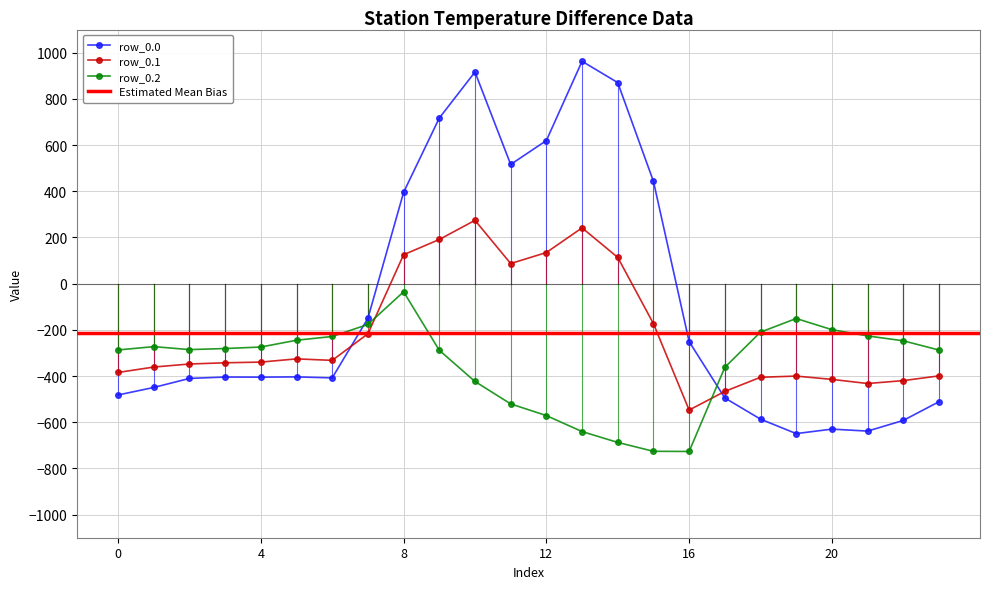

Reading right to left, transcribe all the data shown in this chart.

row_0.0: 23=-511.3	22=-592.3	21=-638.4	20=-629.9	19=-649.2	18=-586.7	17=-494.8	16=-250.9	15=443.0	14=870.3	13=962.7	12=619.4	11=516.0	10=916.2	9=716.9	8=395.3	7=-150.1	6=-408.0	5=-403.8	4=-404.9	3=-404.4	2=-410.3	1=-449.5	0=-482.0
row_0.1: 23=-399.4	22=-419.9	21=-432.4	20=-414.5	19=-400.2	18=-405.4	17=-466.6	16=-547.3	15=-173.1	14=113.7	13=241.5	12=134.6	11=87.0	10=274.1	9=191.1	8=125.2	7=-217.1	6=-332.2	5=-325.7	4=-339.6	3=-342.7	2=-347.9	1=-361.1	0=-384.6
row_0.2: 23=-287.5	22=-247.4	21=-226.4	20=-199.2	19=-151.0	18=-210.0	17=-362.4	16=-726.6	15=-725.8	14=-687.4	13=-640.4	12=-571.2	11=-520.6	10=-423.5	9=-288.5	8=-35.3	7=-176.6	6=-228.8	5=-245.0	4=-274.4	3=-281.0	2=-285.5	1=-272.7	0=-287.1